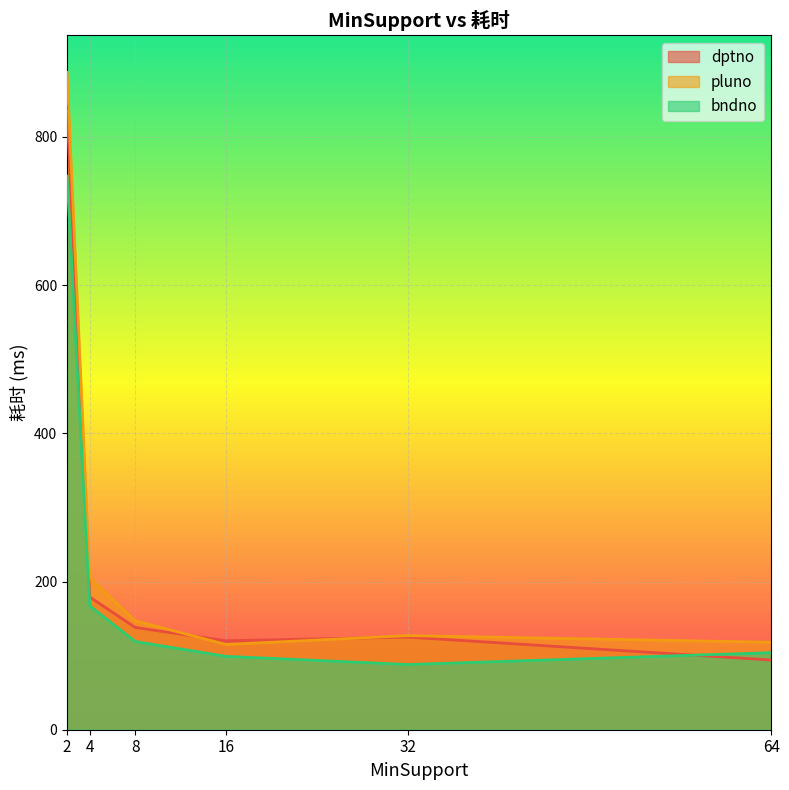

In pluno, how many points are higher than both neighbors (excluding endpoints)?

1